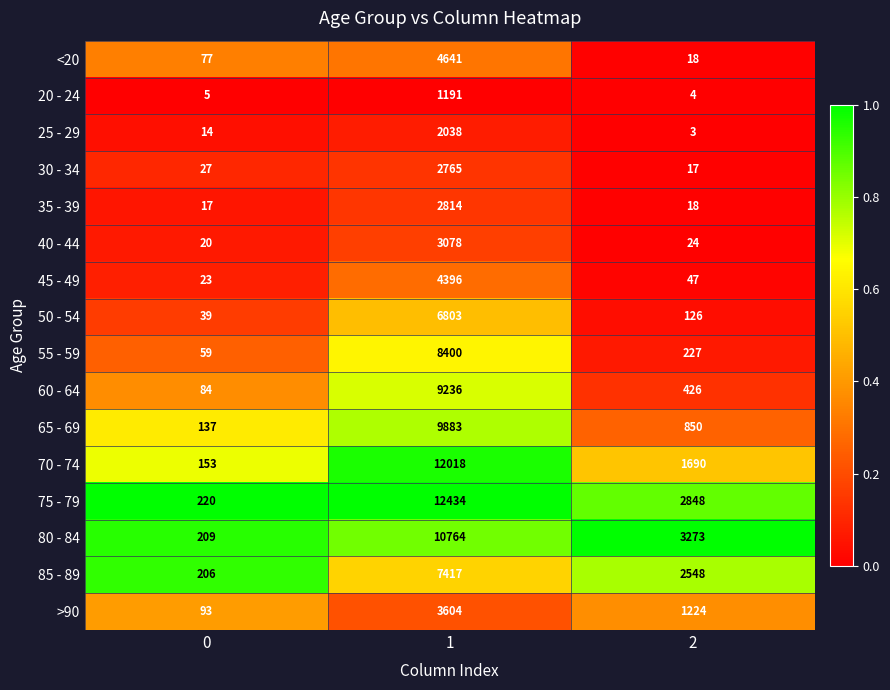

Which series has the largest total across all categories?

75 - 79